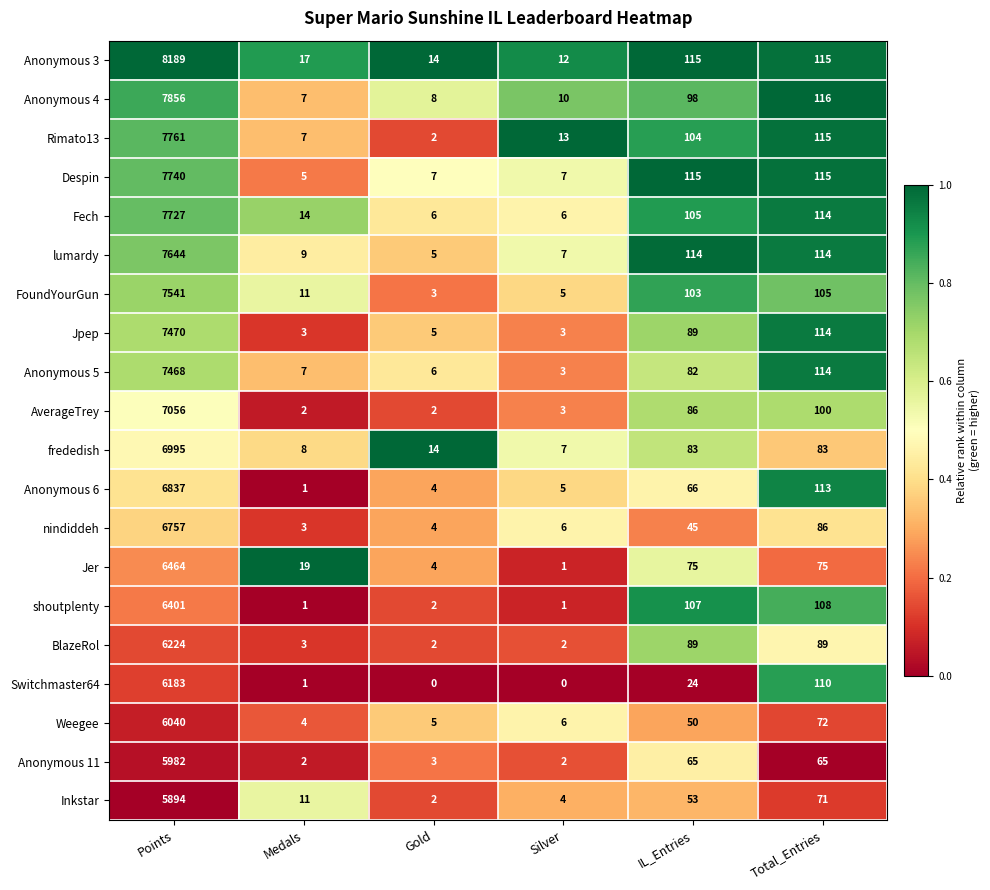

What is the average value of the Jer series?

1106